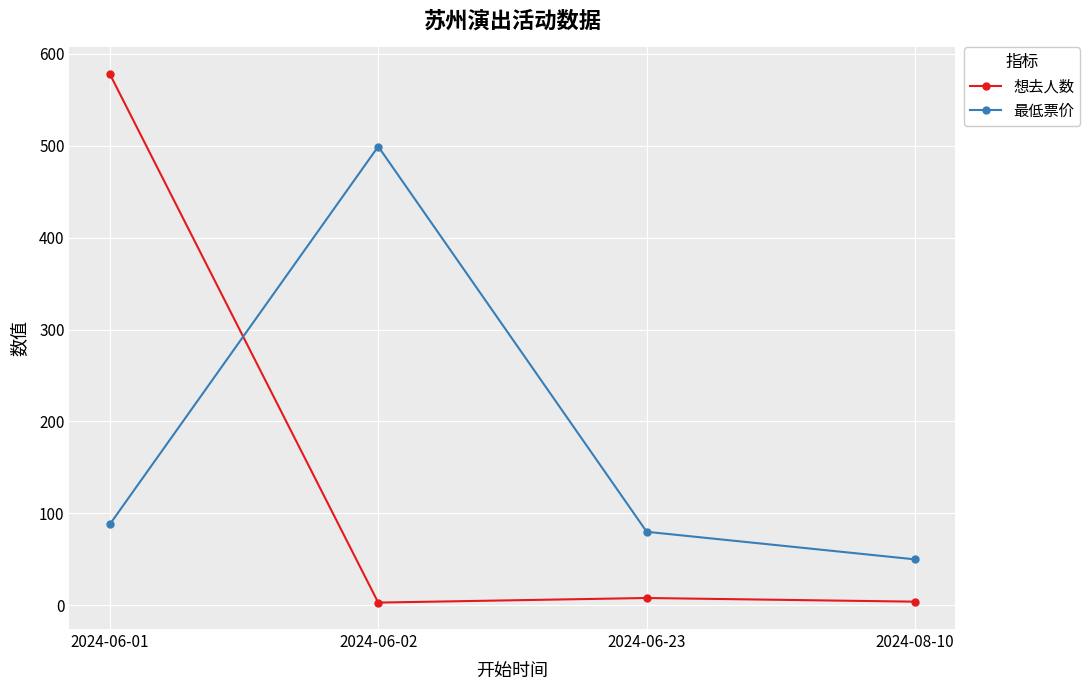

Rank the categories by 最低票价 value from highest to lowest.

2024-06-02, 2024-06-01, 2024-06-23, 2024-08-10